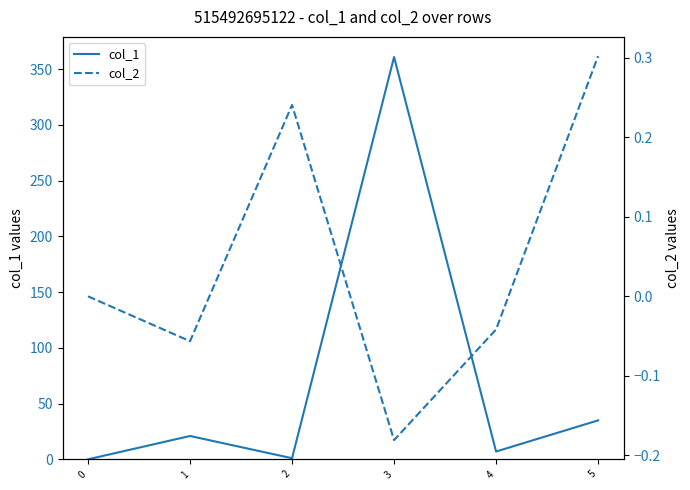

How many values in the col_2 series exceed 0?

2